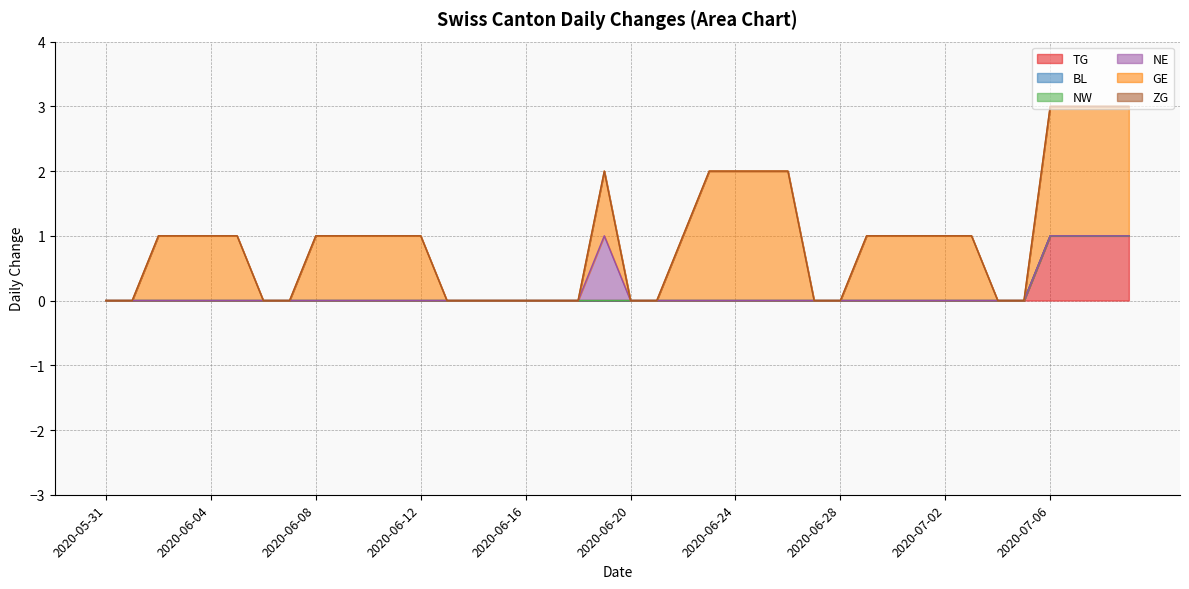

Reading left to right, transcribe all the data shown in this chart.

TG: 0	0	0	0	0	0	0	0	0	0	0	0	0	0	0	0	0	0	0	0	0	0	0	0	0	0	0	0	0	0	0	0	0	0	0	0	1	1	1	1
BL: 0	0	0	0	0	0	0	0	0	0	0	0	0	0	0	0	0	0	0	0	0	0	0	0	0	0	0	0	0	0	0	0	0	0	0	0	0	0	0	0
NW: 0	0	0	0	0	0	0	0	0	0	0	0	0	0	0	0	0	0	0	0	0	0	0	0	0	0	0	0	0	0	0	0	0	0	0	0	0	0	0	0
NE: 0	0	0	0	0	0	0	0	0	0	0	0	0	0	0	0	0	0	0	1	0	0	0	0	0	0	0	0	0	0	0	0	0	0	0	0	0	0	0	0
GE: 0	0	1	1	1	1	0	0	1	1	1	1	1	0	0	0	0	0	0	1	0	0	1	2	2	2	2	0	0	1	1	1	1	1	0	0	2	2	2	2
ZG: 0	0	0	0	0	0	0	0	0	0	0	0	0	0	0	0	0	0	0	0	0	0	0	0	0	0	0	0	0	0	0	0	0	0	0	0	0	0	0	0